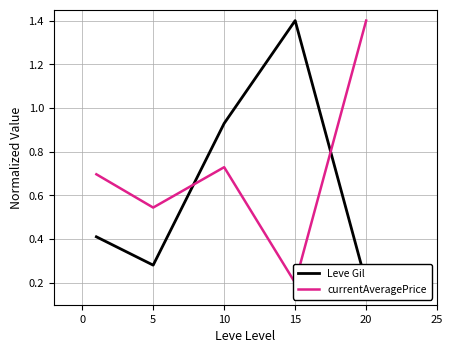

How many lines are shown in the chart?

2